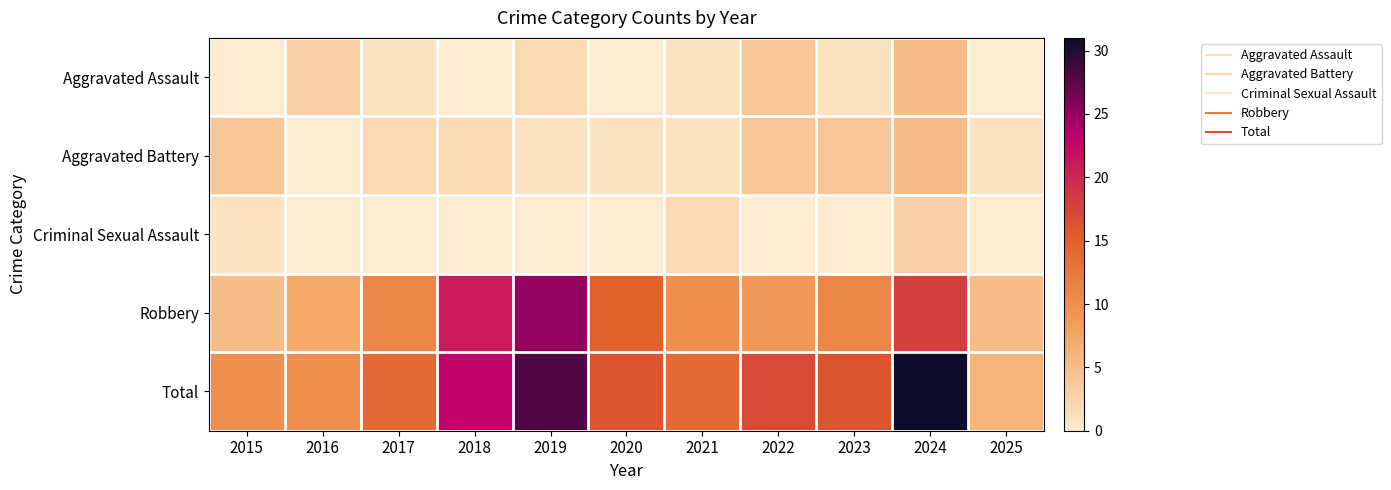

At how many categories does at least one series exceed 25?

2